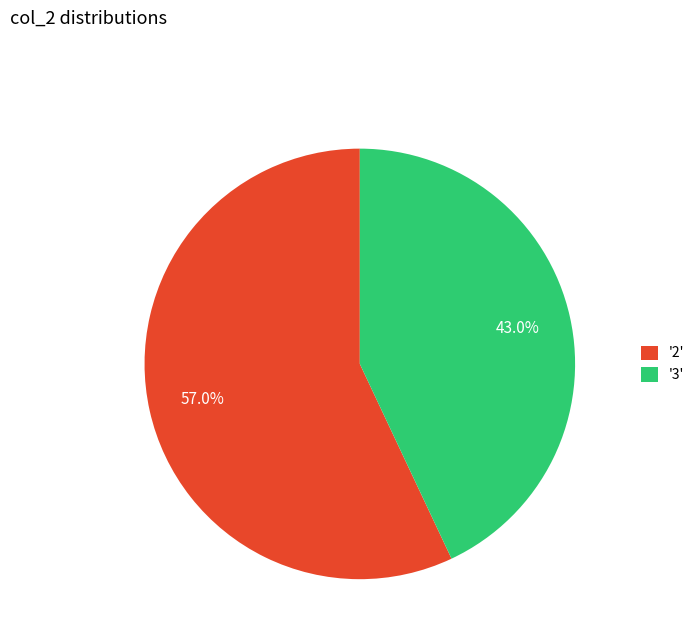

Combined, what portion of the pie is '3' and '2'?

100.0%